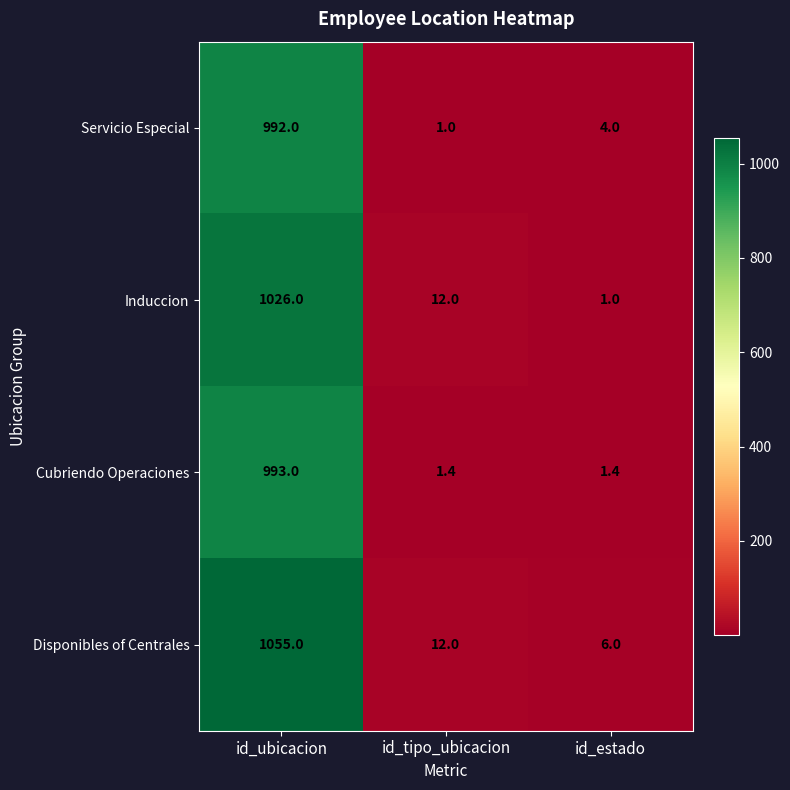

Where is Disponibles of Centrales nearest to the value 530?

id_tipo_ubicacion